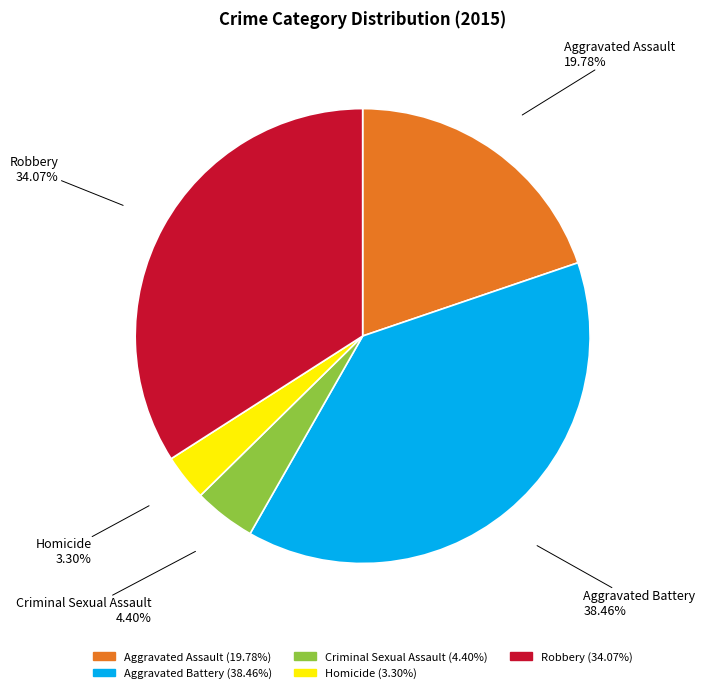

How much of the chart is everything except Criminal Sexual Assault?

95.6%